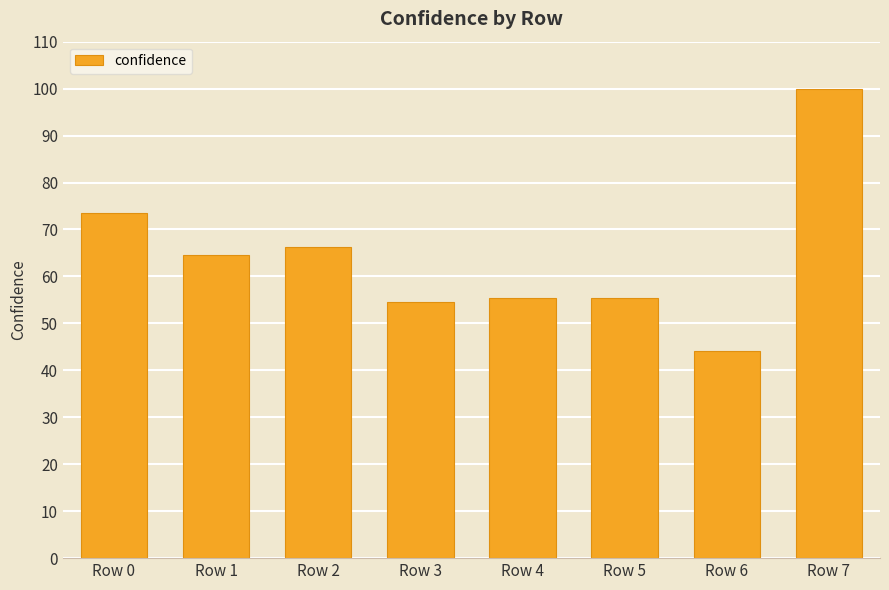

What is the difference between the second highest and second lowest values?

19.0